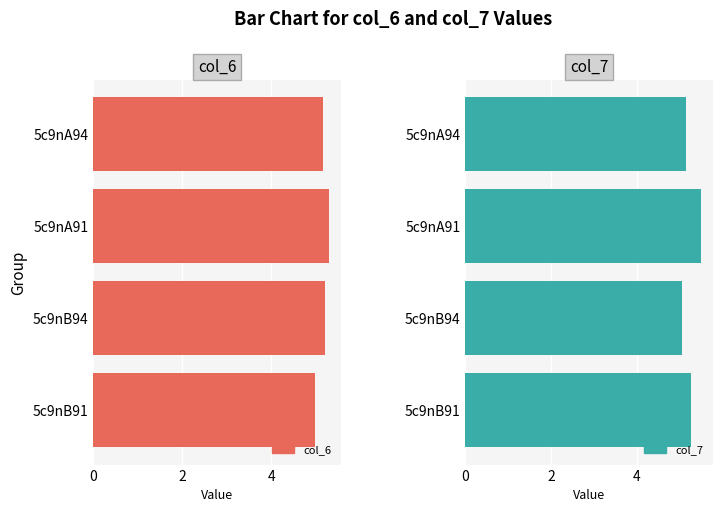

What is the minimum value for col_6?

5.0